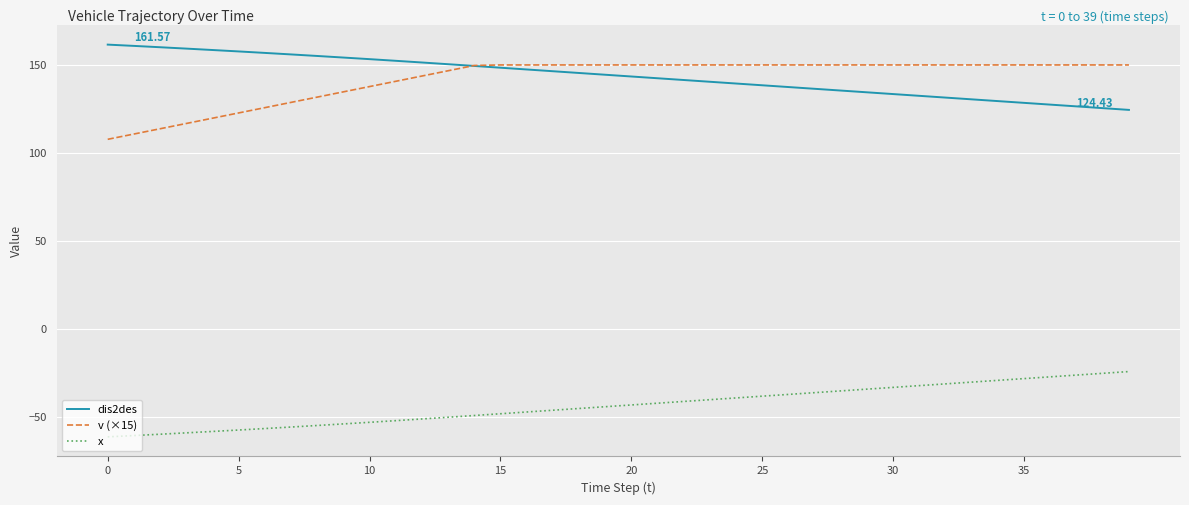

True or false: v (×15) and x cross at least once.

False